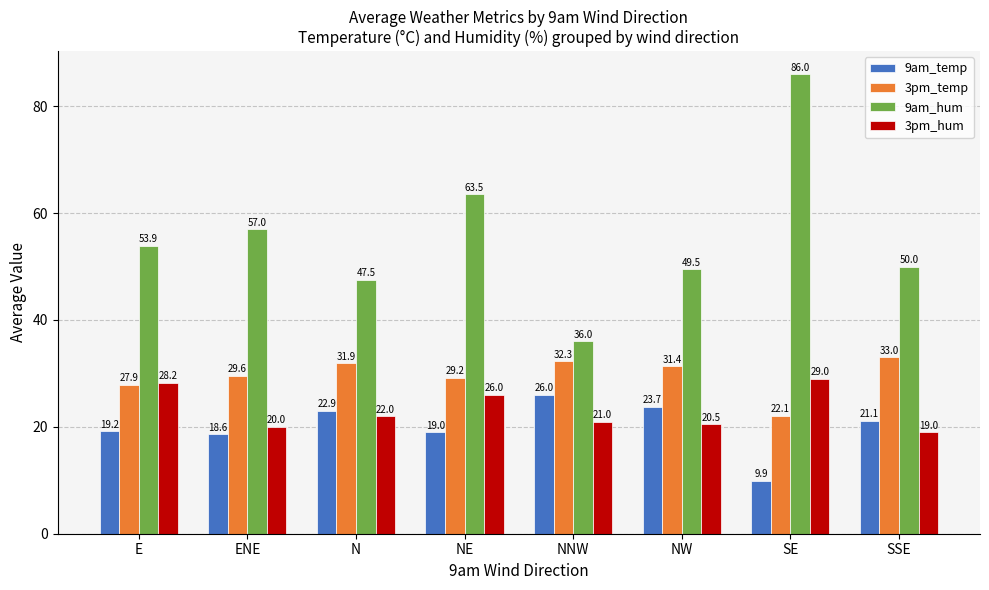

What is the difference between the second highest and second lowest values in the 9am_hum series?

16.0